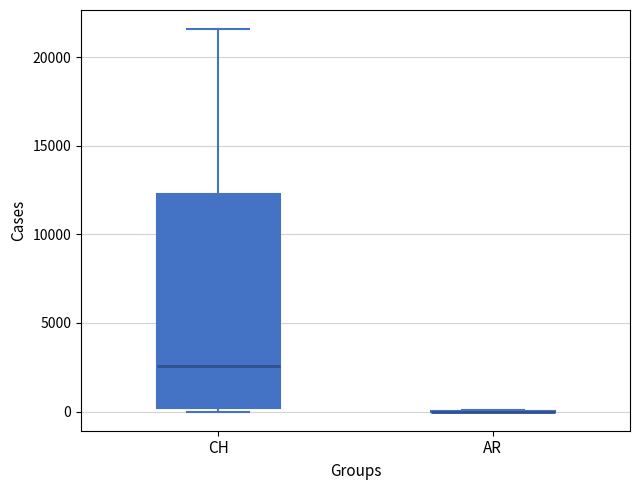

Comparing the boxes themselves (not the whiskers), which one is the tallest?

CH